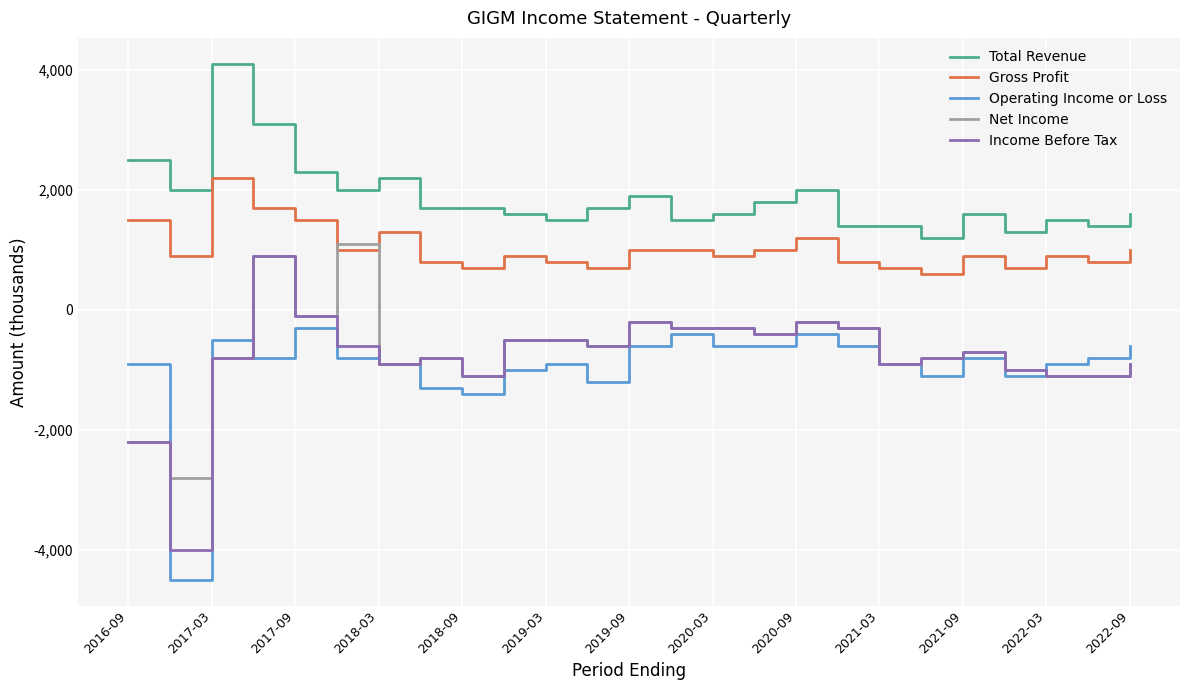

What is the minimum value shown in the chart?

-4500